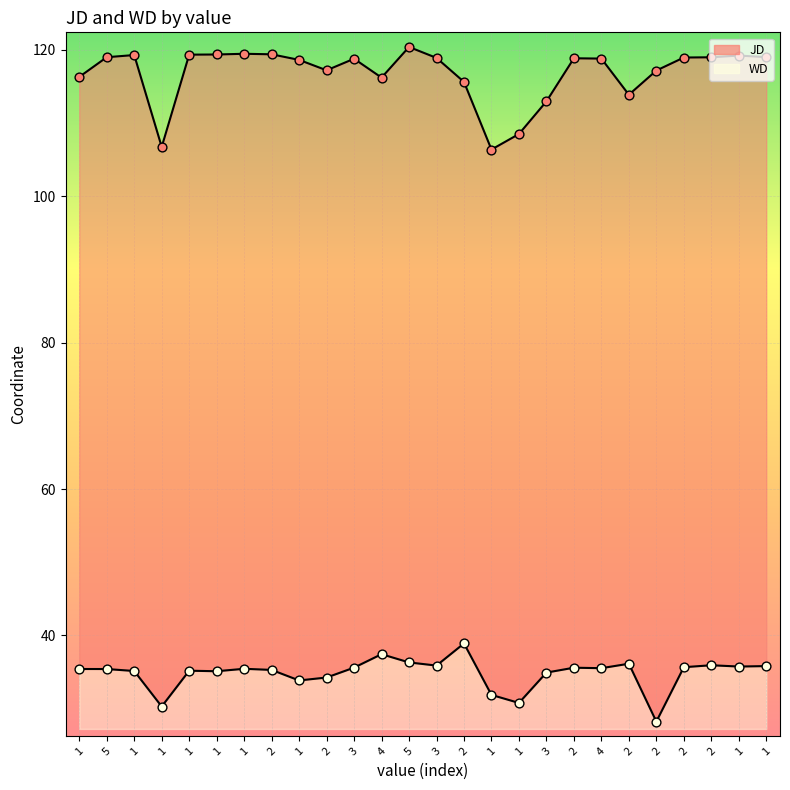

At how many categories does at least one series exceed 98?

26